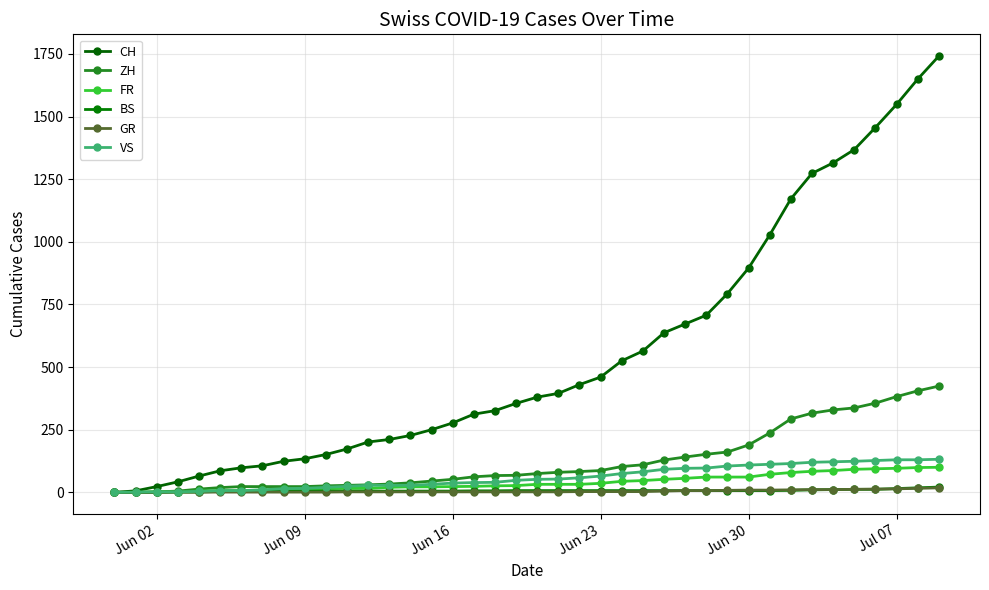

At how many categories does at least one series exceed 450?

17